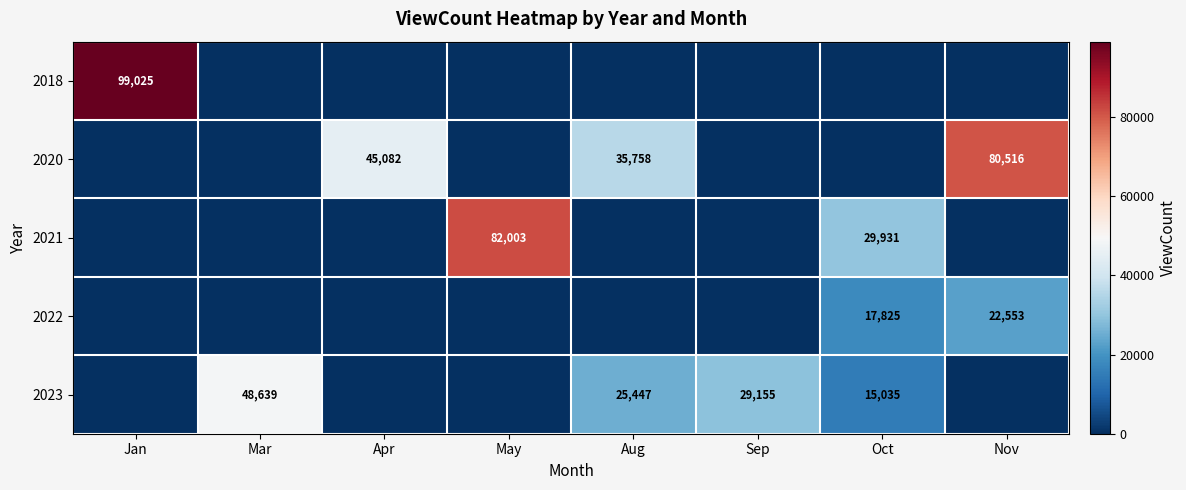

The value of 2021 at May is 82003. True or false?

True